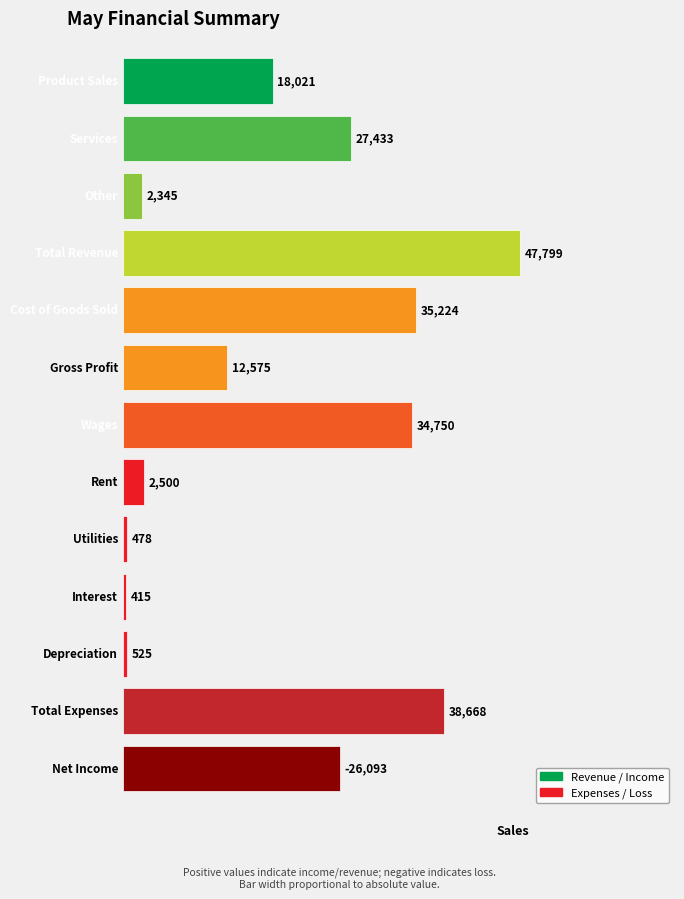

What is the smallest value displayed?

-26093